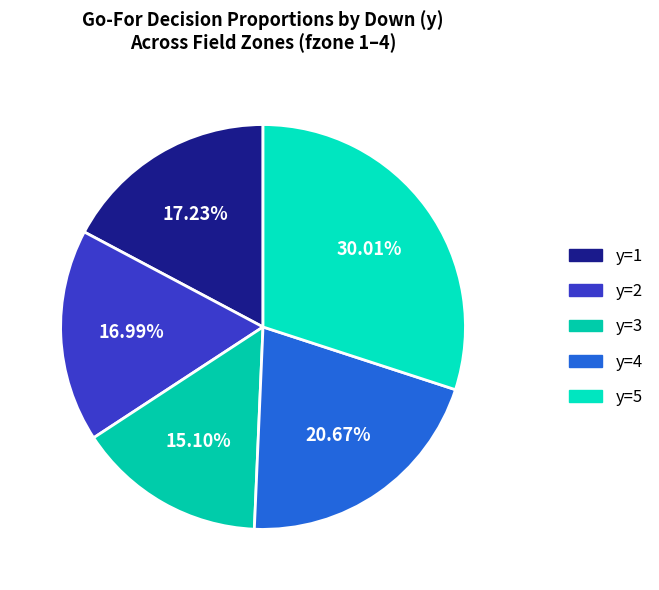

Which has a higher value, y=5 or y=1?

y=5